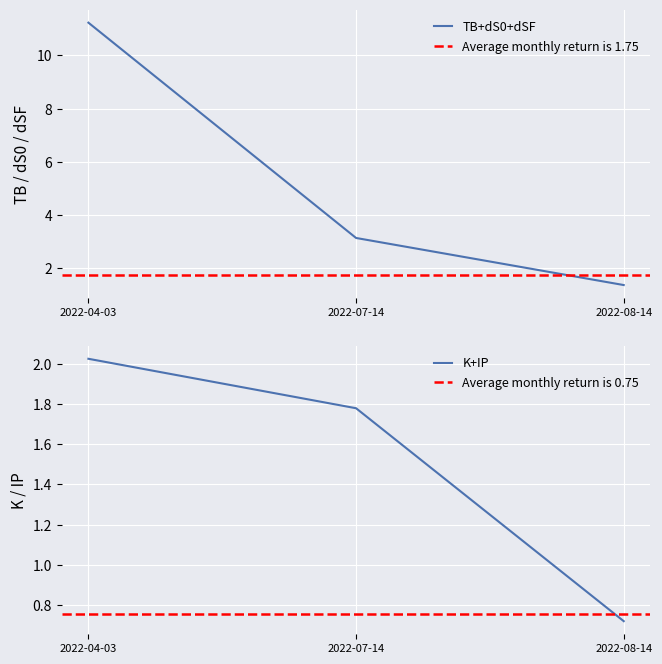

The TB+dS0+dSF series shows 1.9 at 2022-08-14. True or false?

False